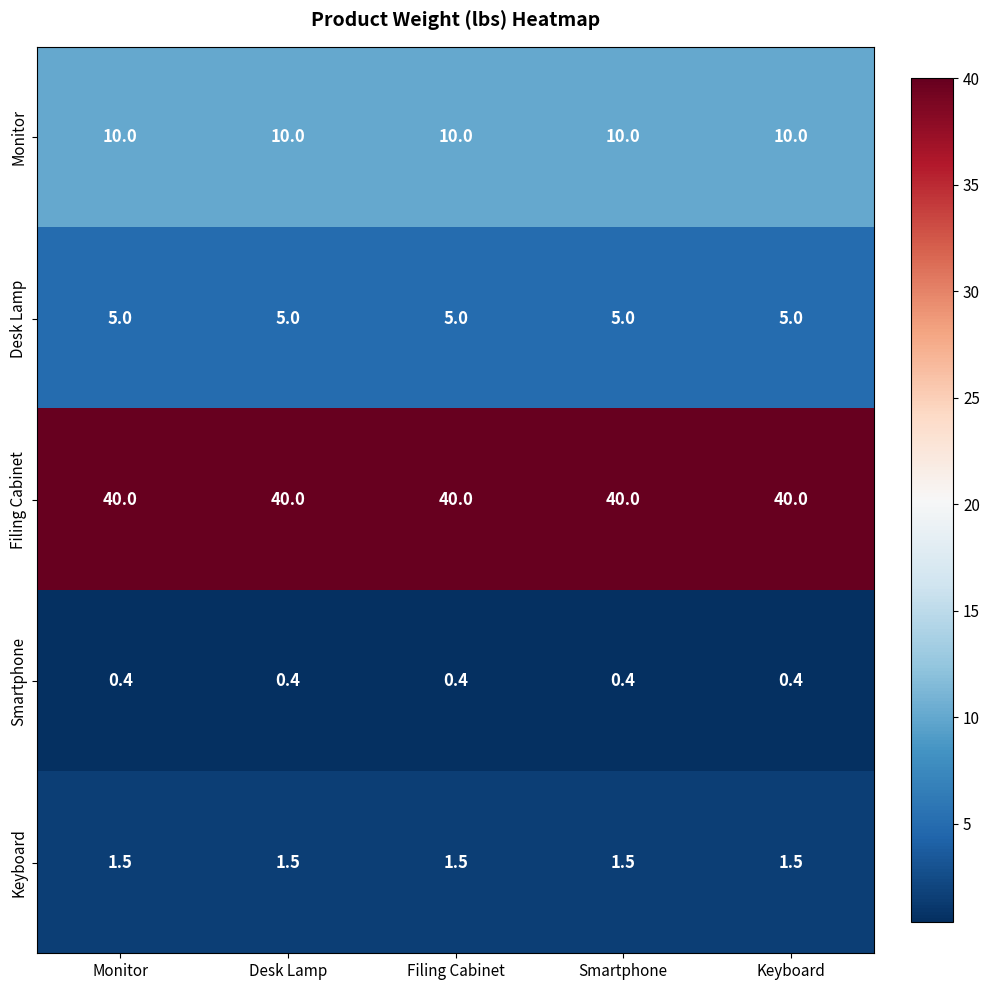

What is the spread (max minus min) of values at Desk Lamp?

39.6